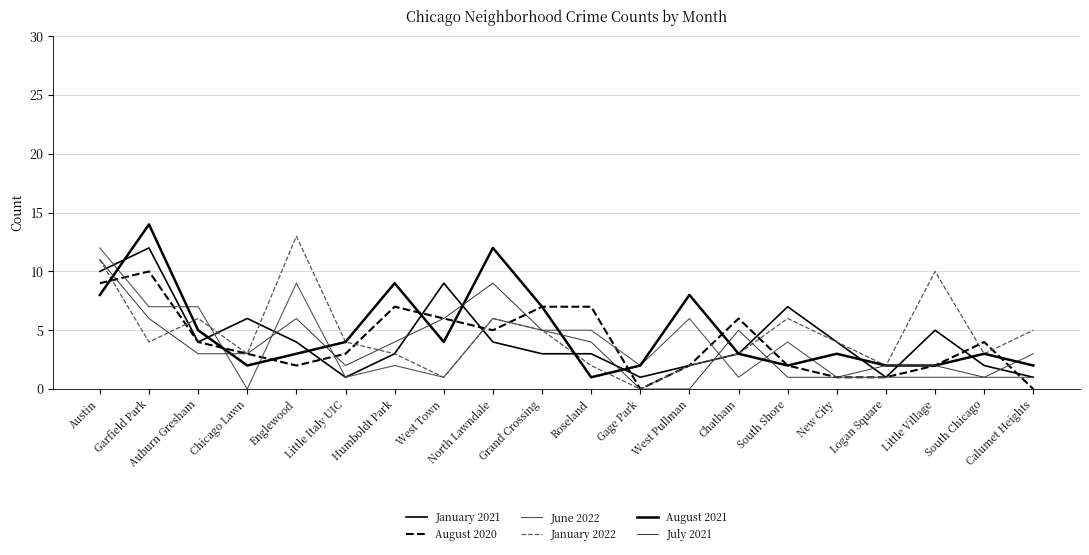

Does the chart have visible grid lines?

Yes